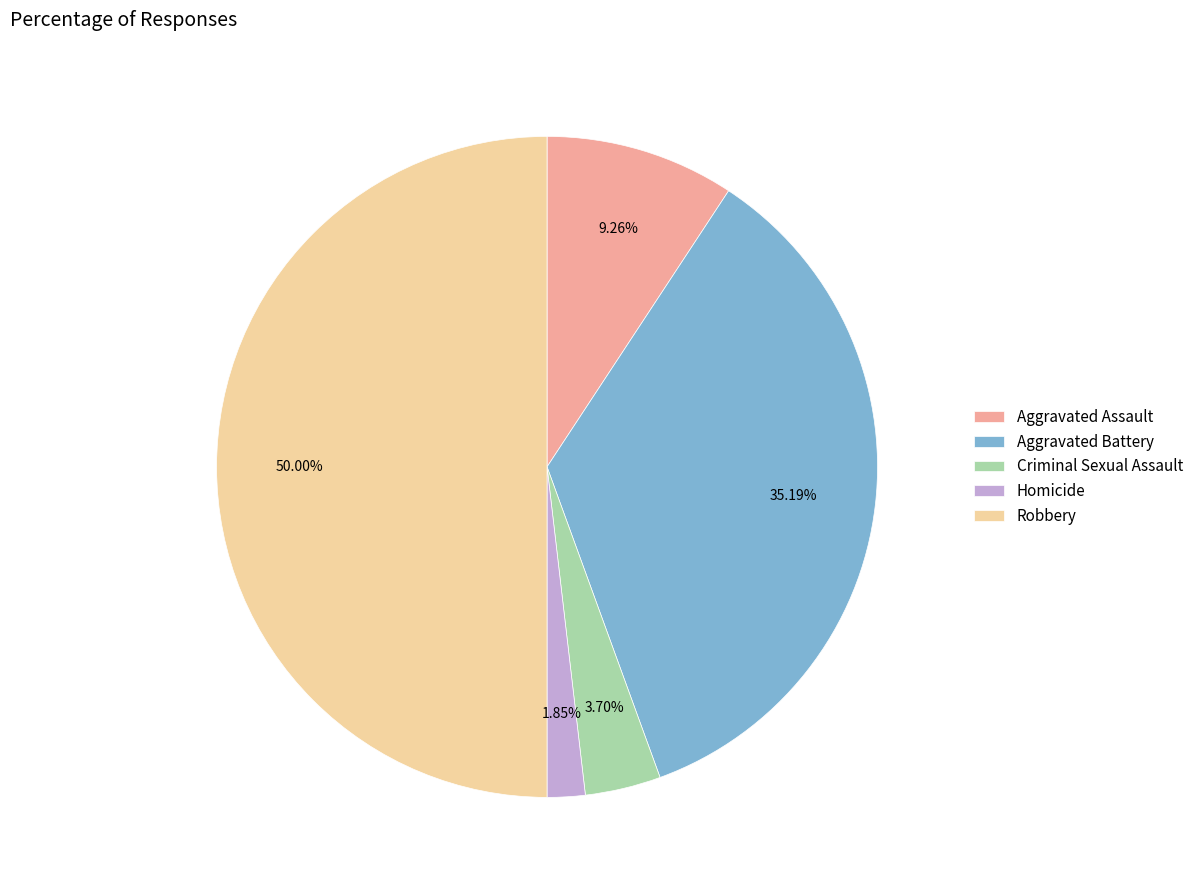

Does Homicide represent more than half of the total?

No